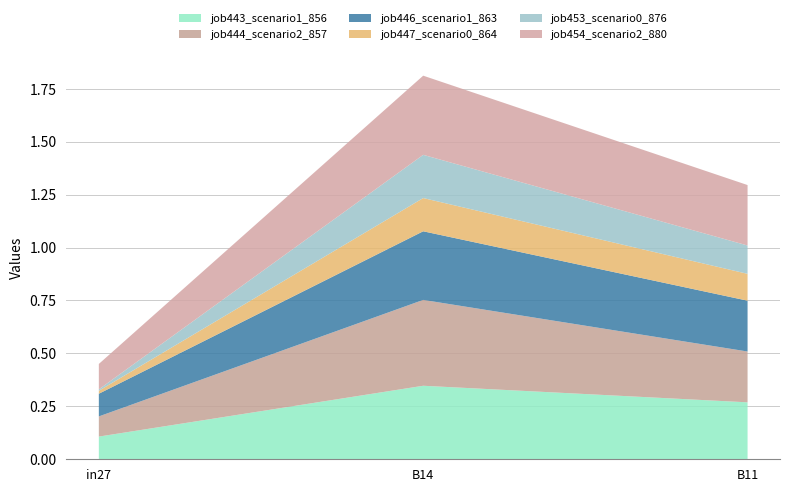

Reading right to left, extract all data points from this chart.

job443_scenario1_856: B11=0.3	B14=0.3	in27=0.1
job444_scenario2_857: B11=0.2	B14=0.4	in27=0.1
job446_scenario1_863: B11=0.2	B14=0.3	in27=0.1
job447_scenario0_864: B11=0.1	B14=0.2	in27=0.0
job453_scenario0_876: B11=0.1	B14=0.2	in27=0.0
job454_scenario2_880: B11=0.3	B14=0.4	in27=0.1